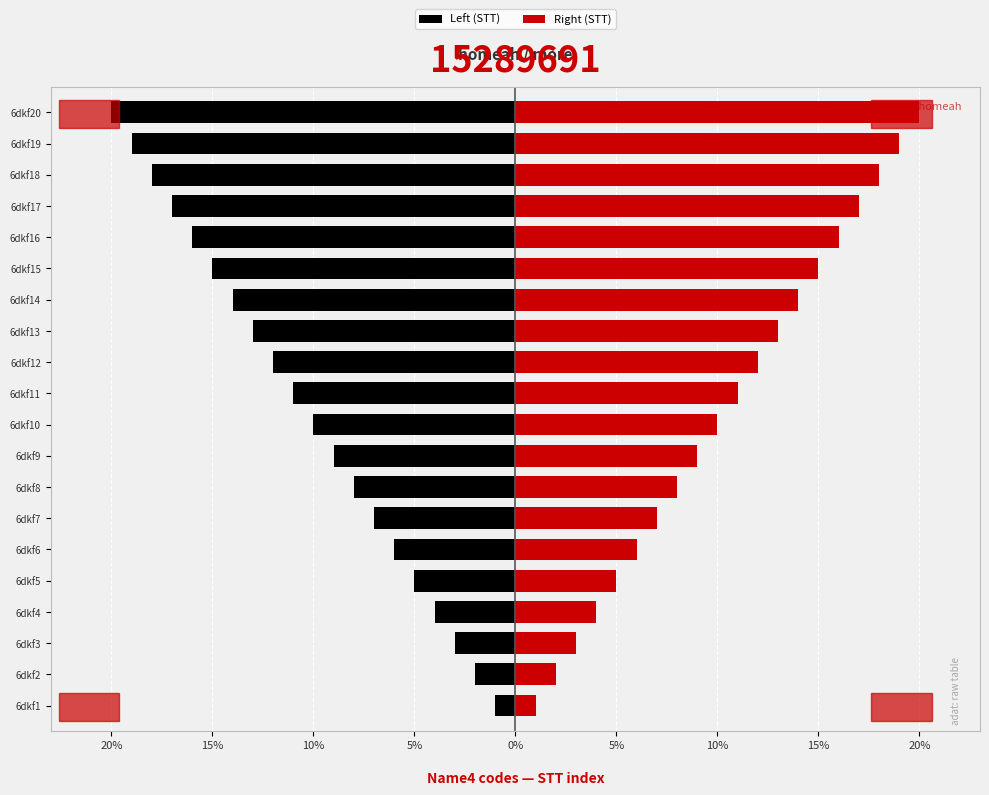

What are all the series names shown in the legend?

Left (STT), Right (STT)